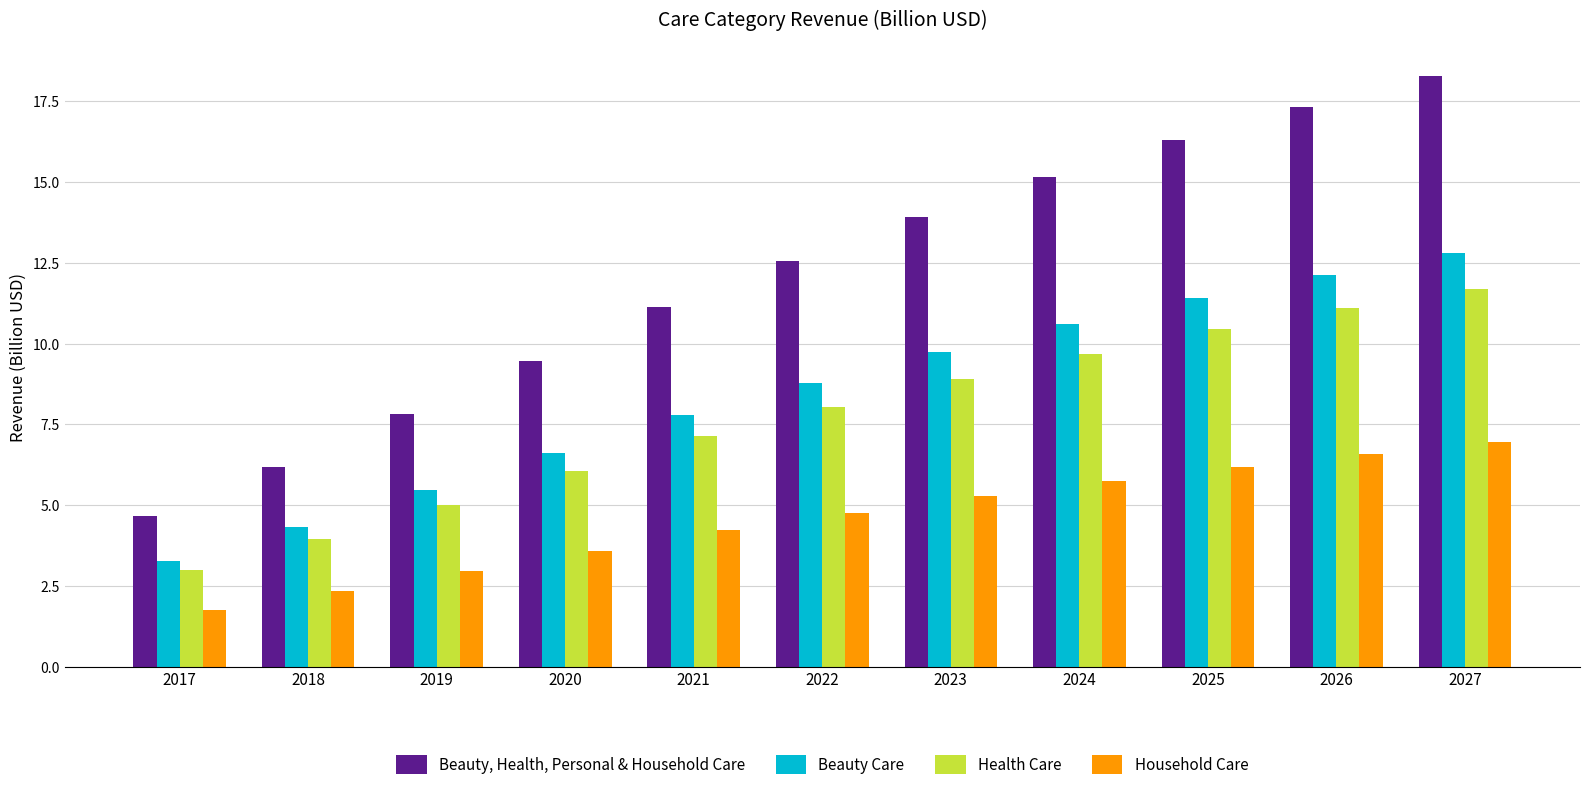

How many values in the Health Care series exceed 8?

6